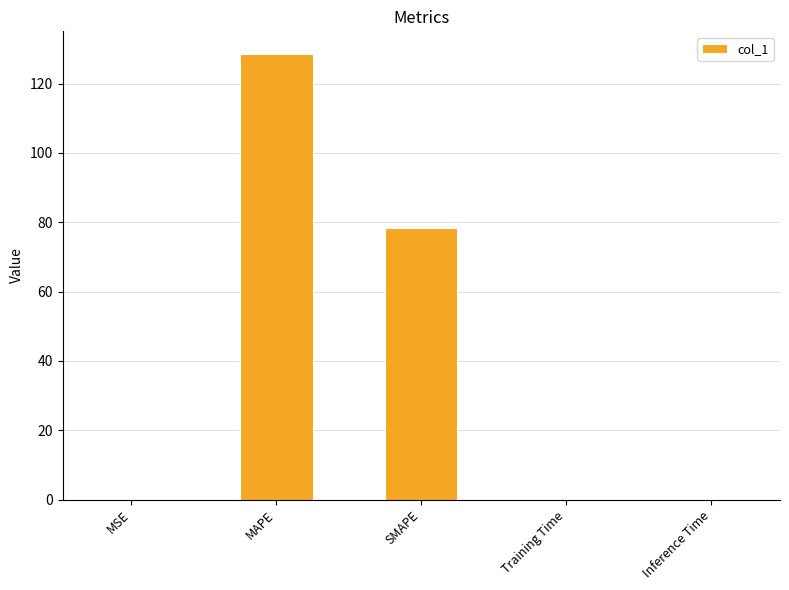

At which label is the value closest to 64?

SMAPE